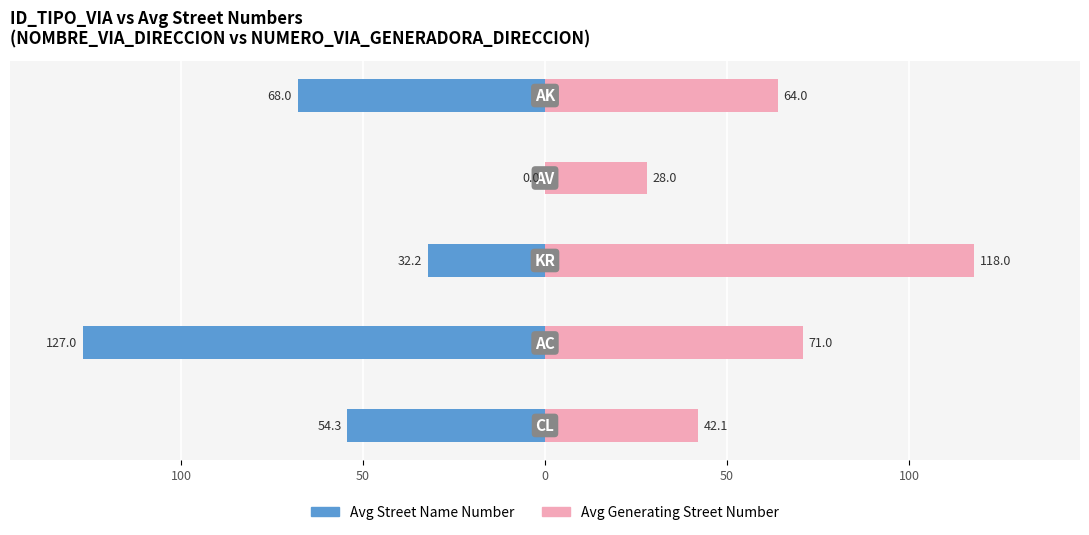

List the series in order of their overall mean, lowest first.

Avg Street Name Number, Avg Generating Street Number